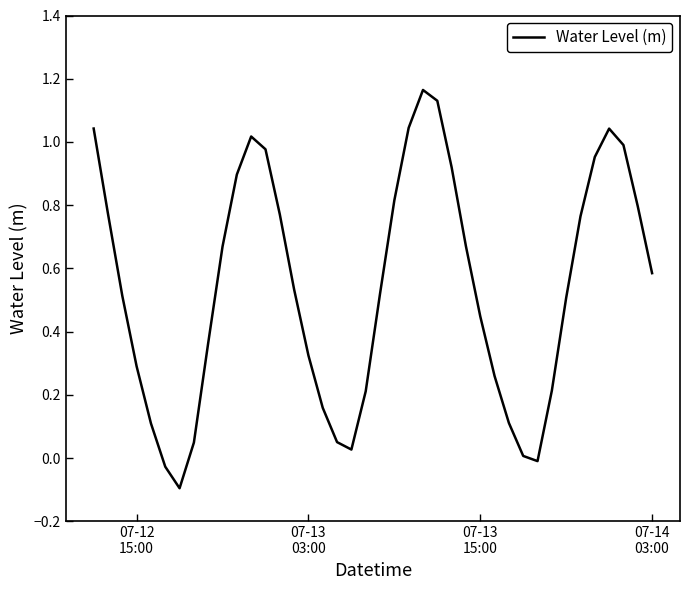

What is the difference between the maximum and minimum values?

1.3